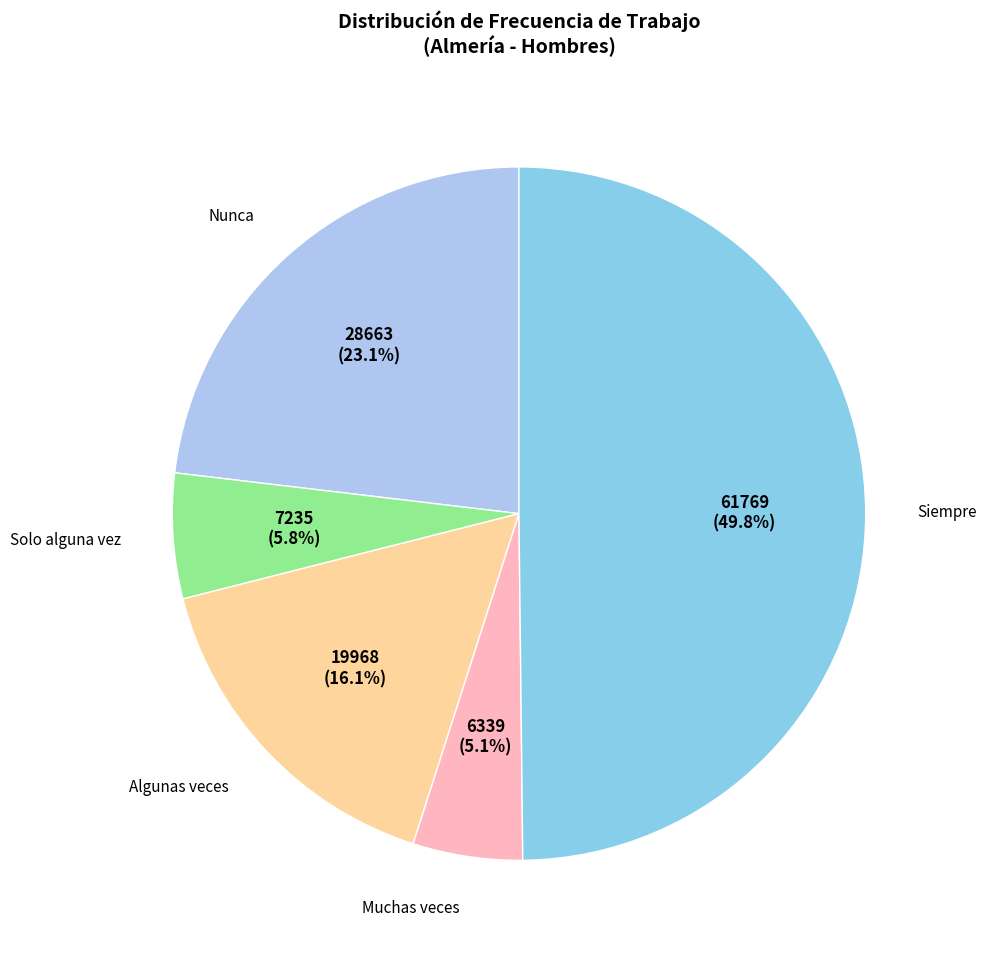

Does any single category account for the majority?

No